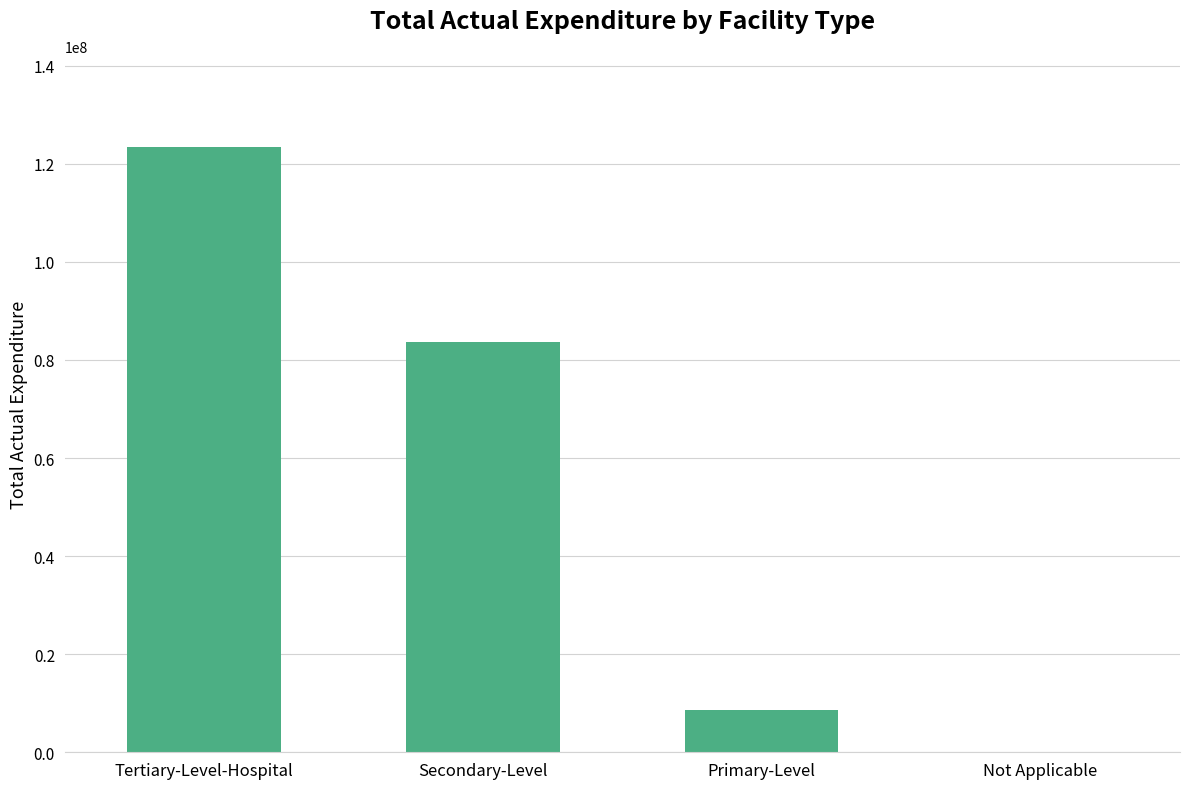

Reading right to left, list all the values displayed in this chart.

0	8634853	83765013	123504375